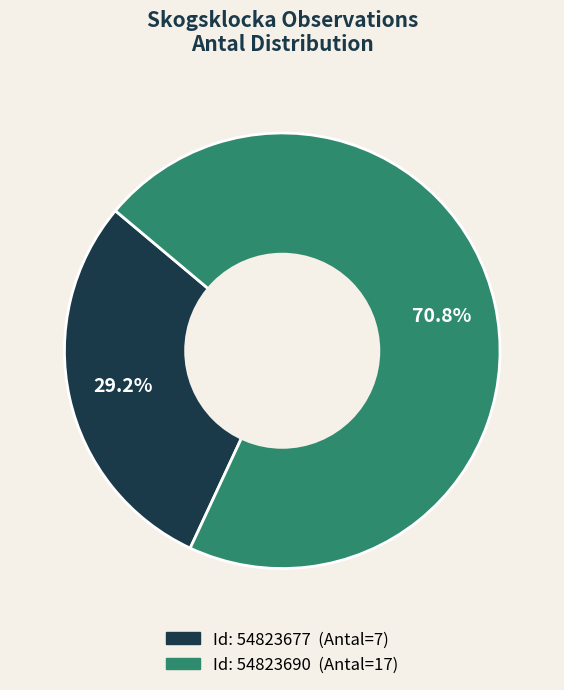

Is there any slice that represents more than half of the pie?

Yes